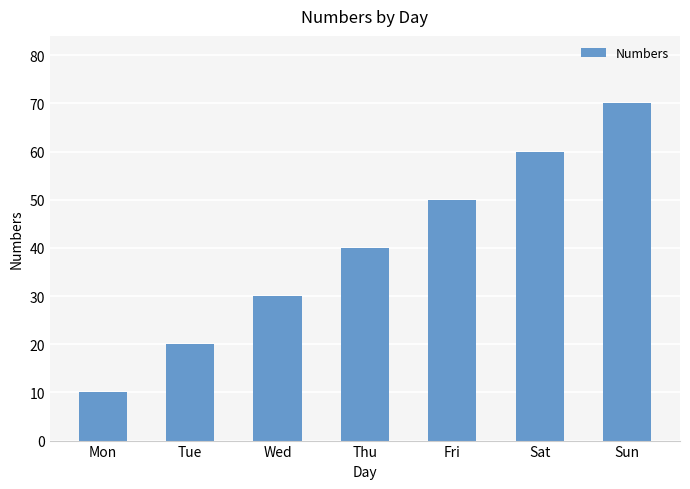

Which category has the lowest value across all series?

Mon